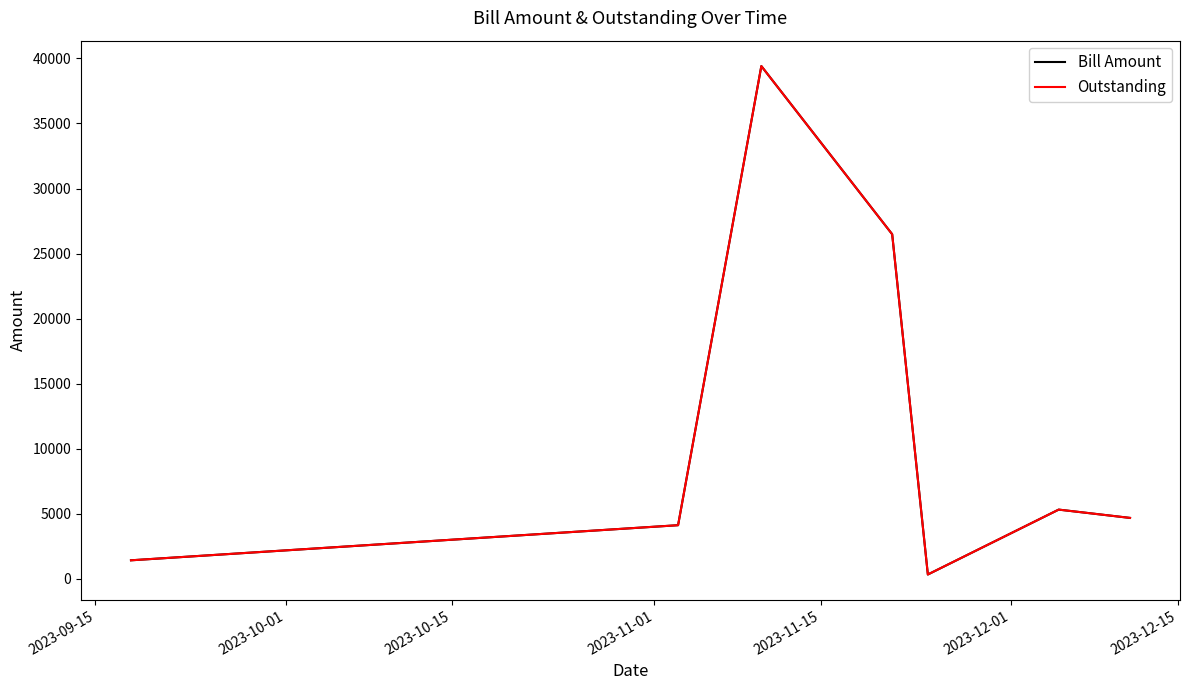

Is this an area chart (filled region under the line)?

No